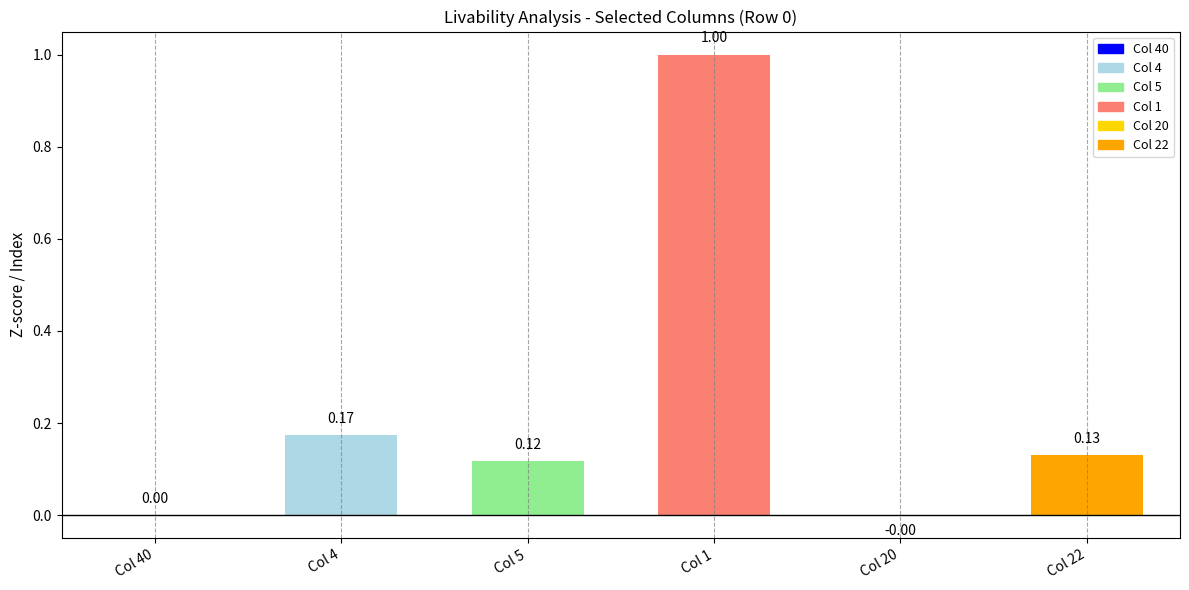

Are the bars horizontal?

No